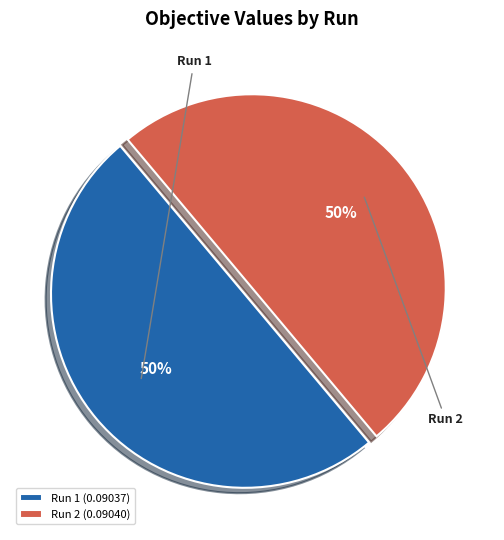

Rank the categories by value from highest to lowest.

Run 2, Run 1